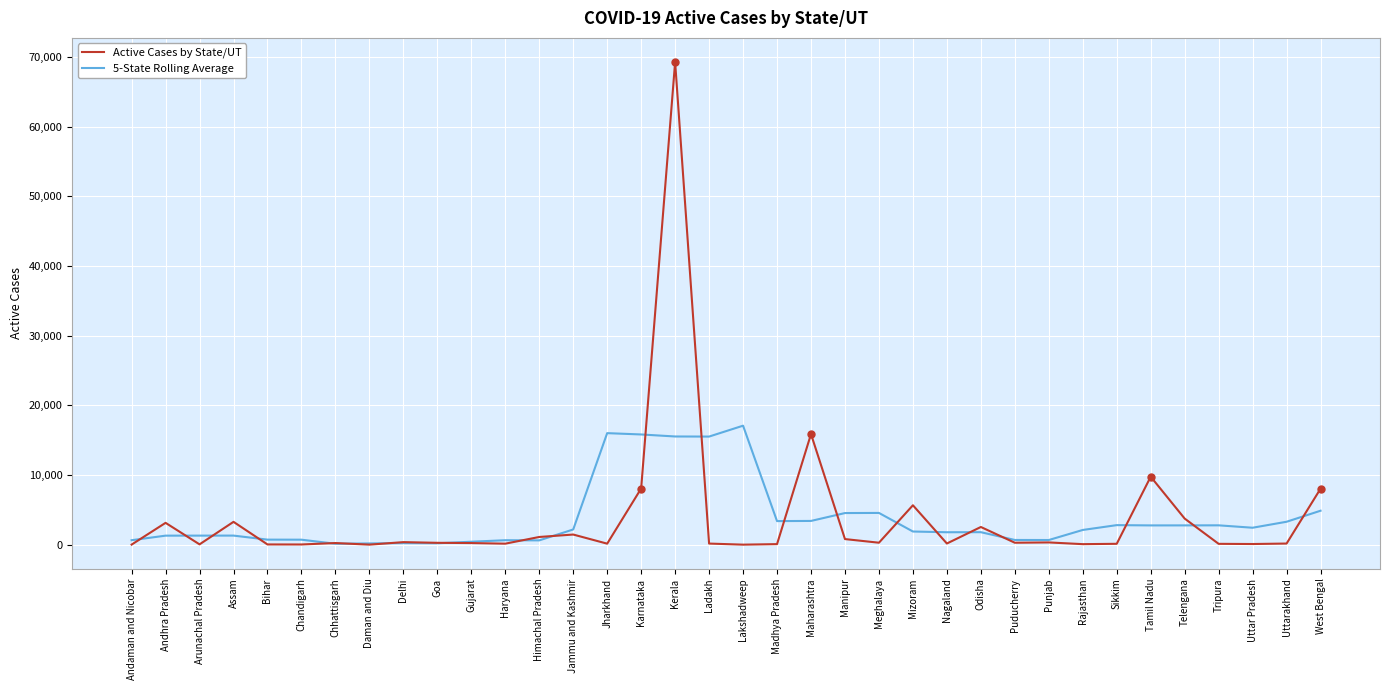

Is it true that Active Cases by State/UT equals 277.0 at Meghalaya?

True